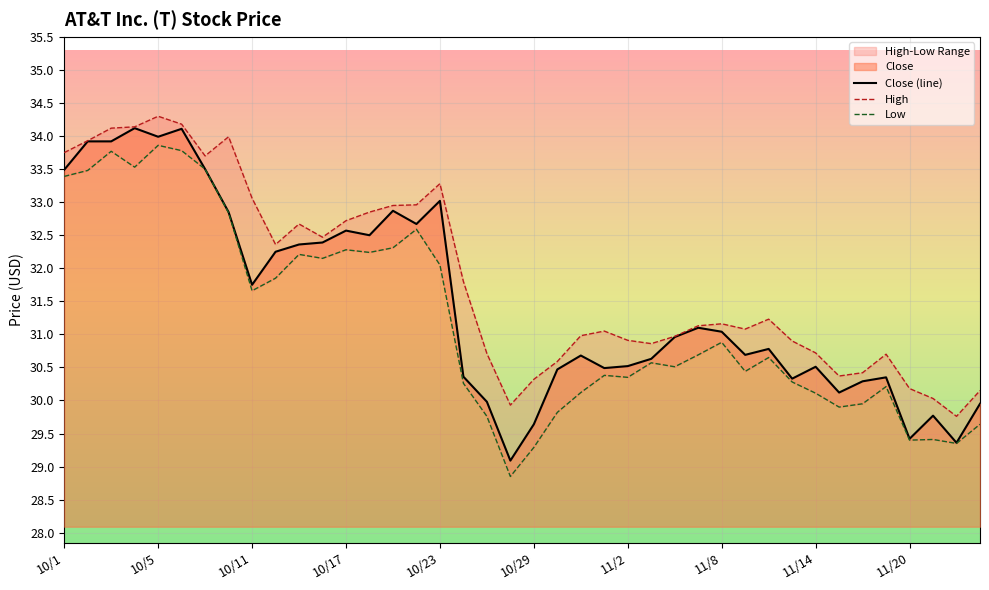

Reading right to left, what are all the values shown in this chart?

High: 30.1	29.8	30.0	30.2	30.7	30.4	30.4	30.7	30.9	31.2	31.1	31.2	31.1	31.0	30.9	30.9	31.0	31.0	30.6	30.3	29.9	30.7	31.8	33.3	33.0	33.0	32.8	32.7	32.5	32.7	32.4	33.1	34.0	33.7	34.2	34.3	34.1	34.1	33.9	33.8
Low: 29.6	29.4	29.4	29.4	30.2	30.0	29.9	30.1	30.3	30.6	30.4	30.9	30.7	30.5	30.6	30.4	30.4	30.1	29.8	29.3	28.9	29.8	30.3	32.0	32.6	32.3	32.2	32.3	32.2	32.2	31.9	31.7	32.8	33.5	33.8	33.9	33.5	33.8	33.5	33.4
Close: 30.0	29.4	29.8	29.4	30.4	30.3	30.1	30.5	30.3	30.8	30.7	31.0	31.1	31.0	30.6	30.5	30.5	30.7	30.5	29.6	29.1	30.0	30.4	33.0	32.7	32.9	32.5	32.6	32.4	32.4	32.2	31.8	32.8	33.5	34.1	34.0	34.1	33.9	33.9	33.5